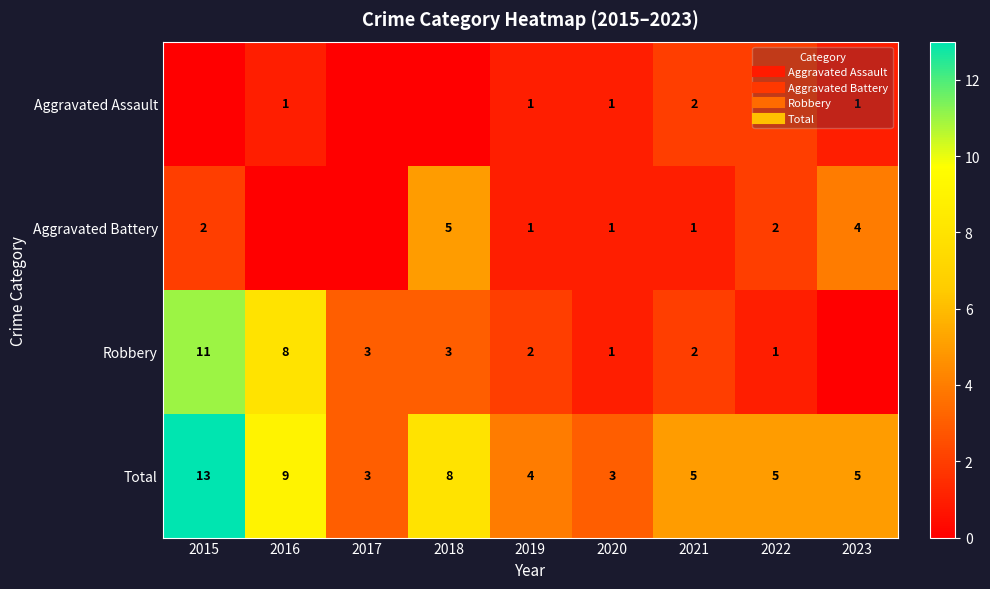

Is the value of Total at 2015 greater than the value of Aggravated Assault at 2019?

Yes